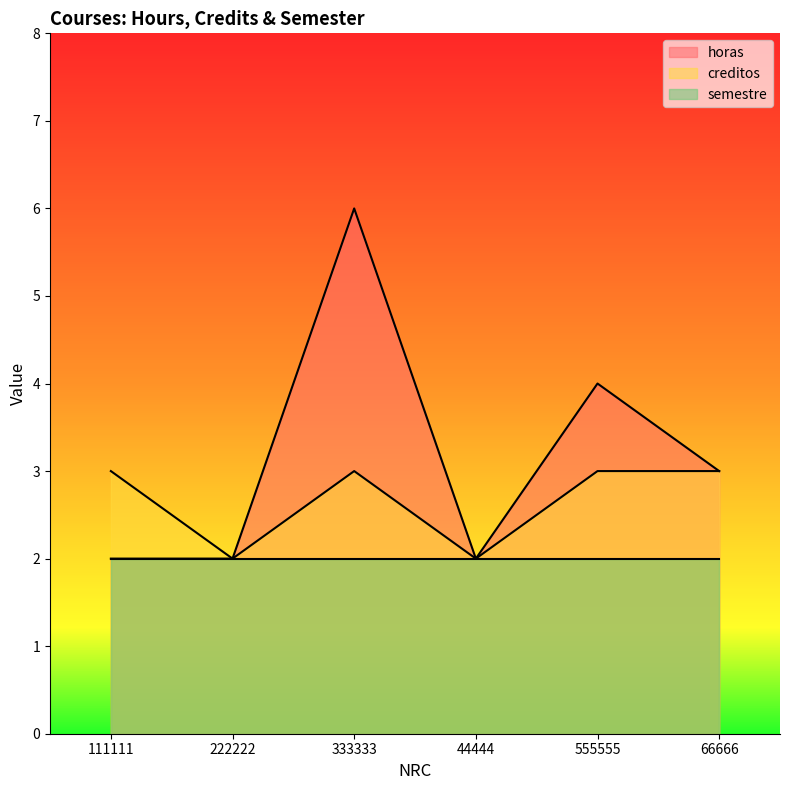

True or false: creditos and horas cross at least once.

False